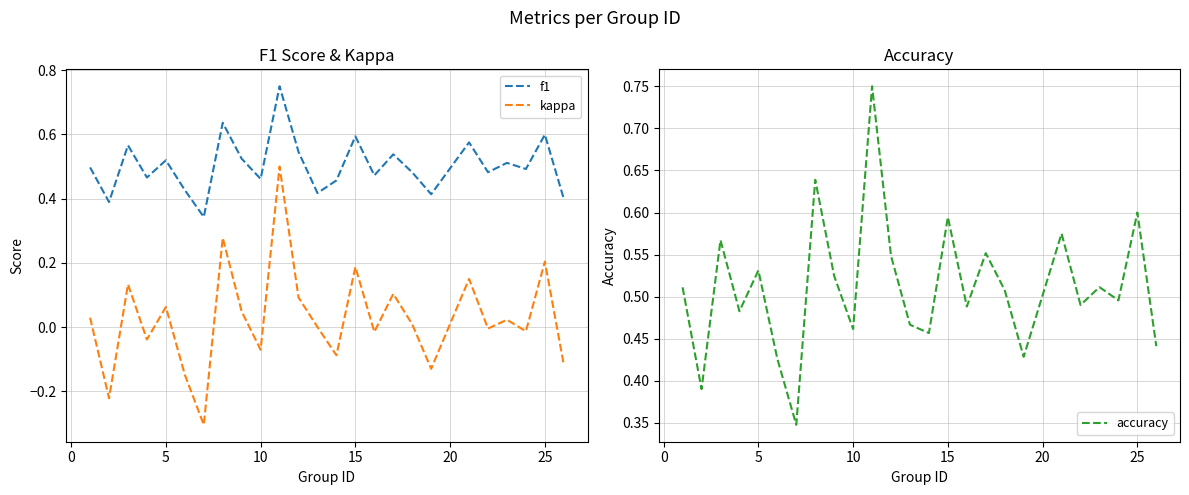

What are all the series names shown in the legend?

f1, kappa, accuracy